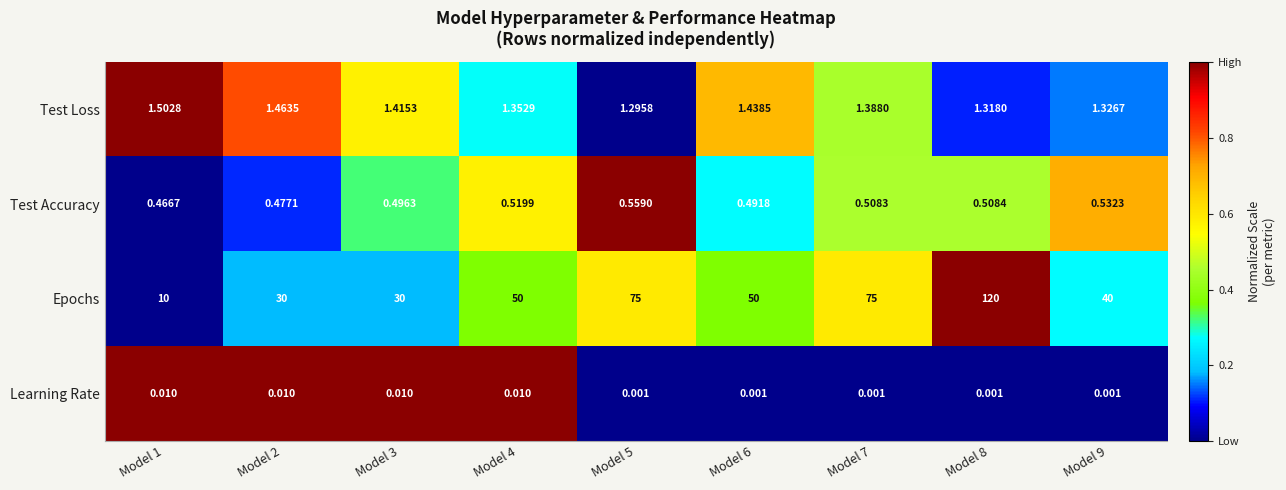

Which series has the largest total across all categories?

Epochs